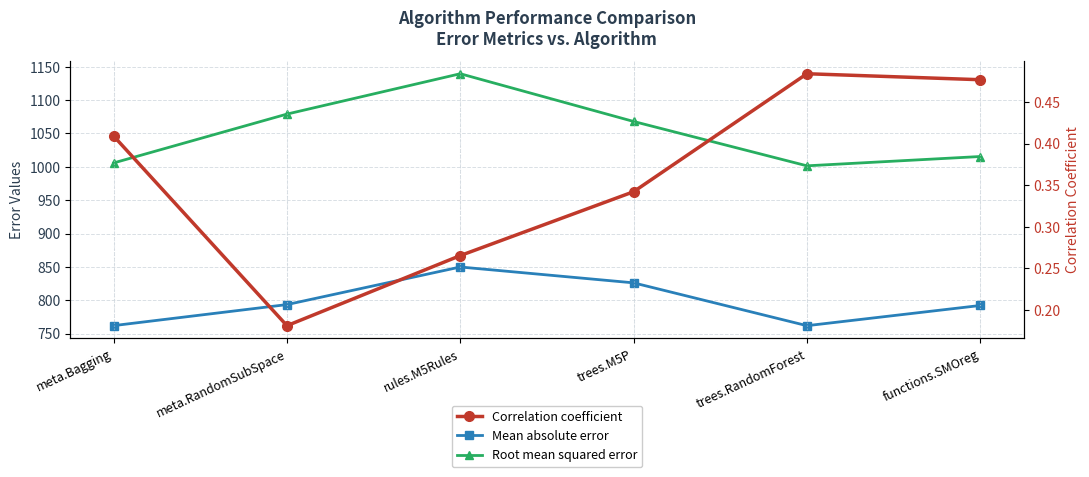

At which category does Correlation coefficient reach its first local valley?

meta.RandomSubSpace